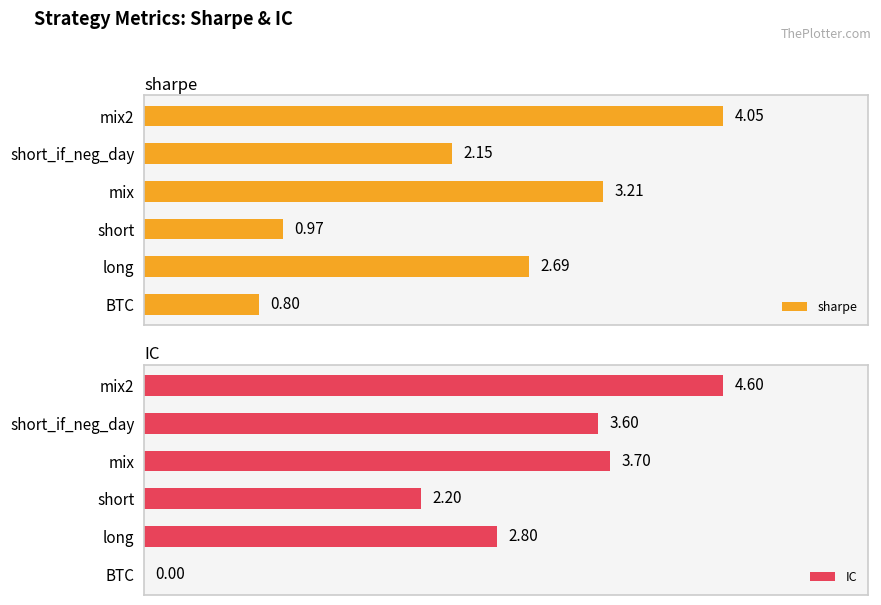

List the labels in order of sharpe value, smallest first.

BTC, short, short_if_neg_day, long, mix, mix2